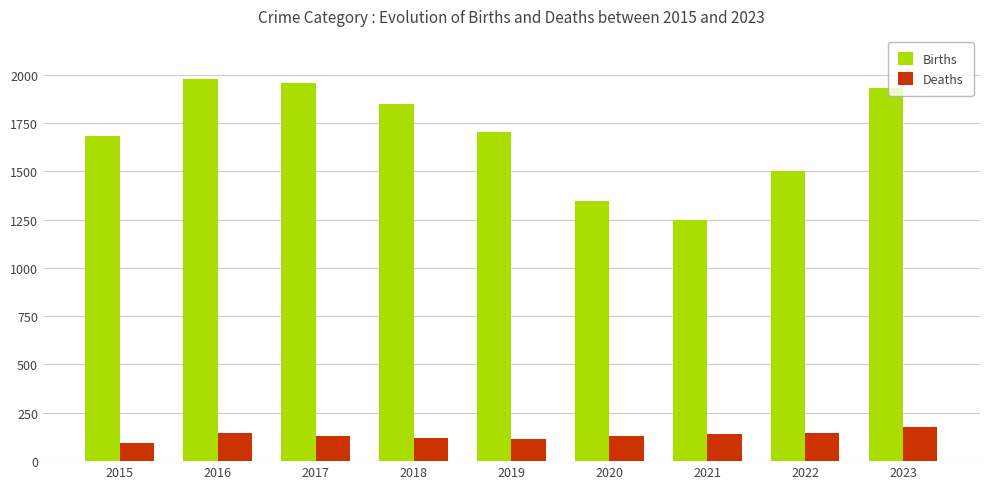

What is the maximum value shown in the chart?

1977